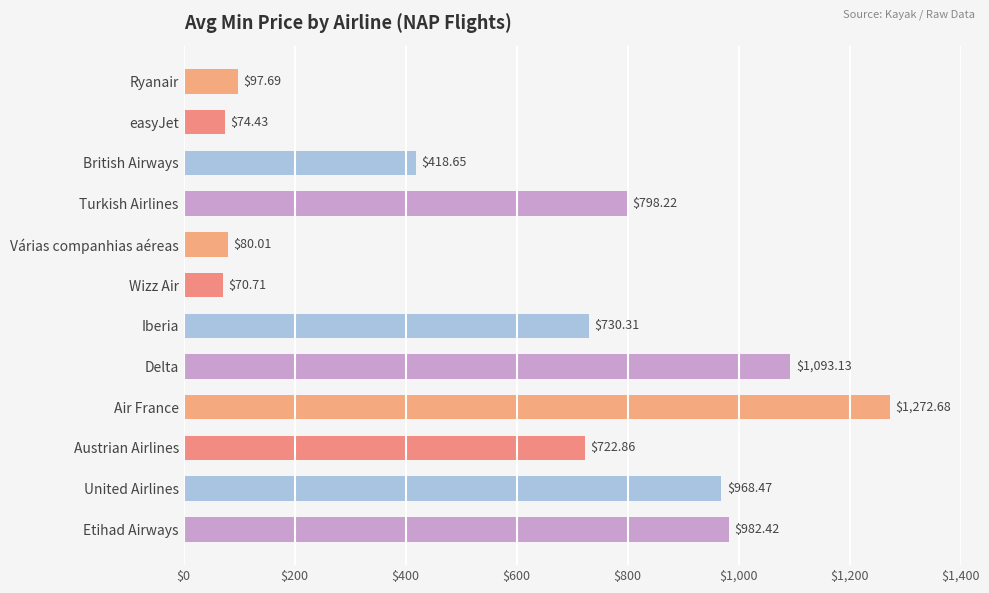

Where is the data nearest to the value 671?

Austrian Airlines